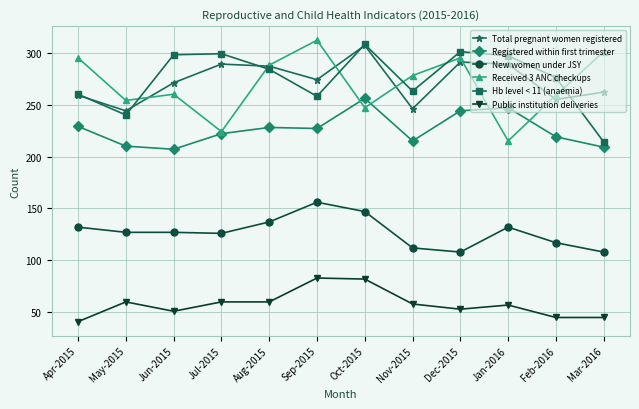

Which series has the largest range (max minus min)?

Received 3 ANC checkups